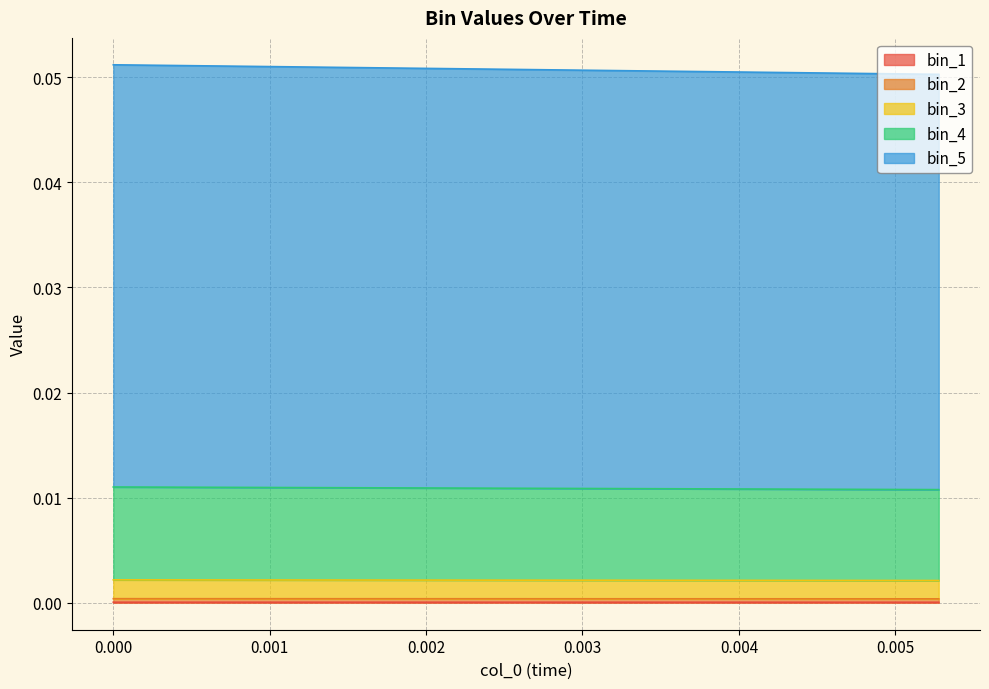

Does the chart have visible grid lines?

Yes